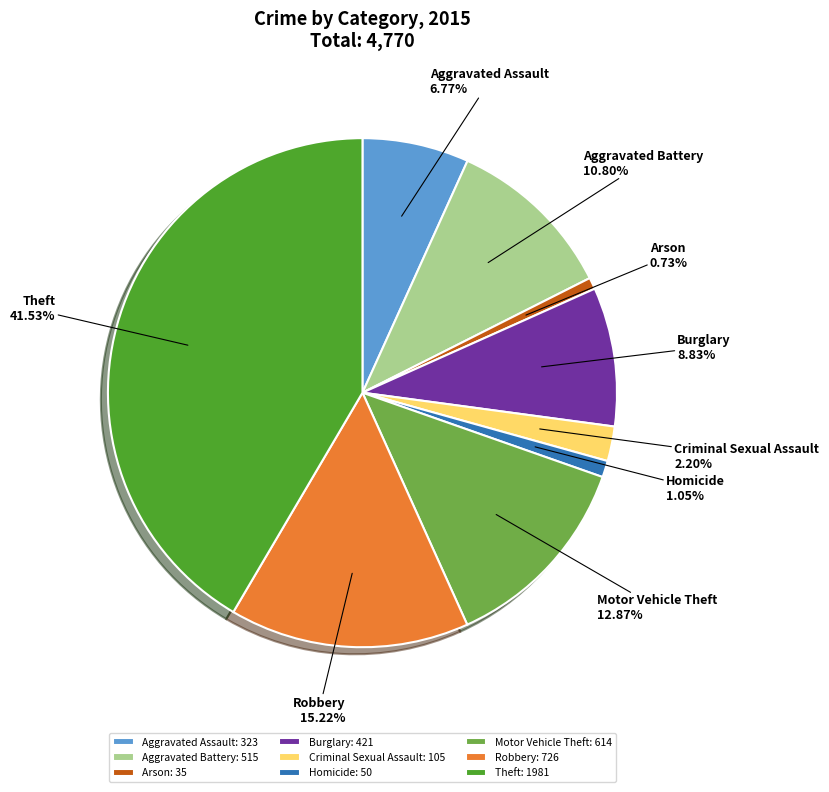

To the nearest percent, what is the combined percentage of Criminal Sexual Assault and Robbery?

17%